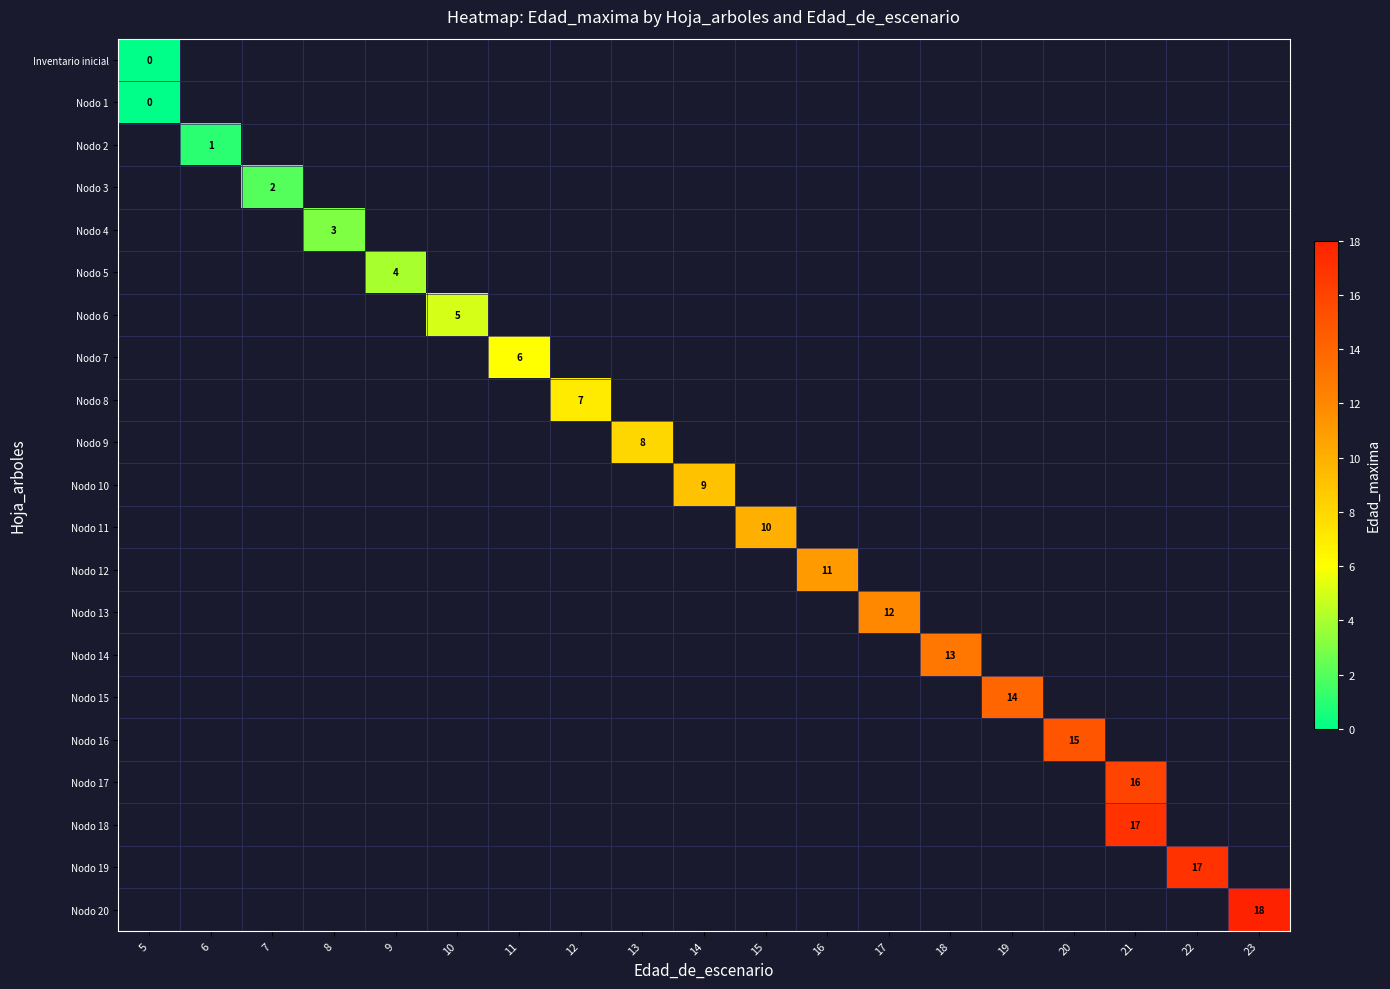

Is the value of Nodo 11 at 15 greater than the value of Inventario inicial at 5?

Yes